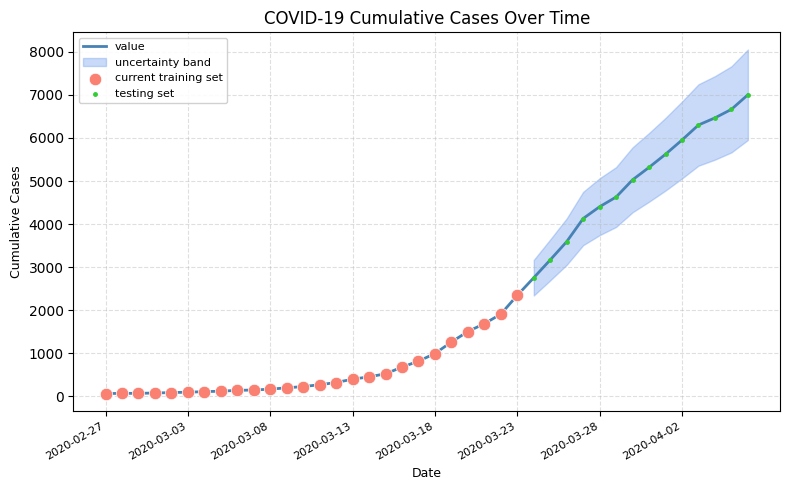

What is the change in value from 2020-03-07 to 2020-03-17?

+670